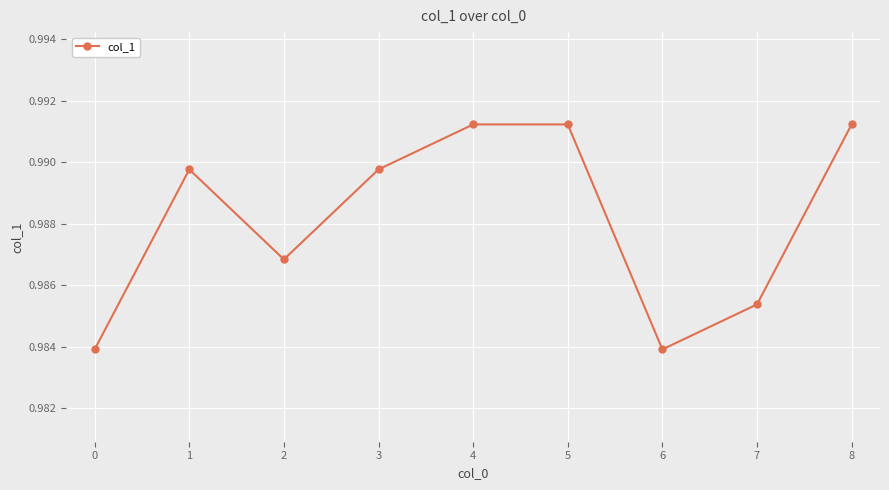

At which category does the data reach its first local valley?

2